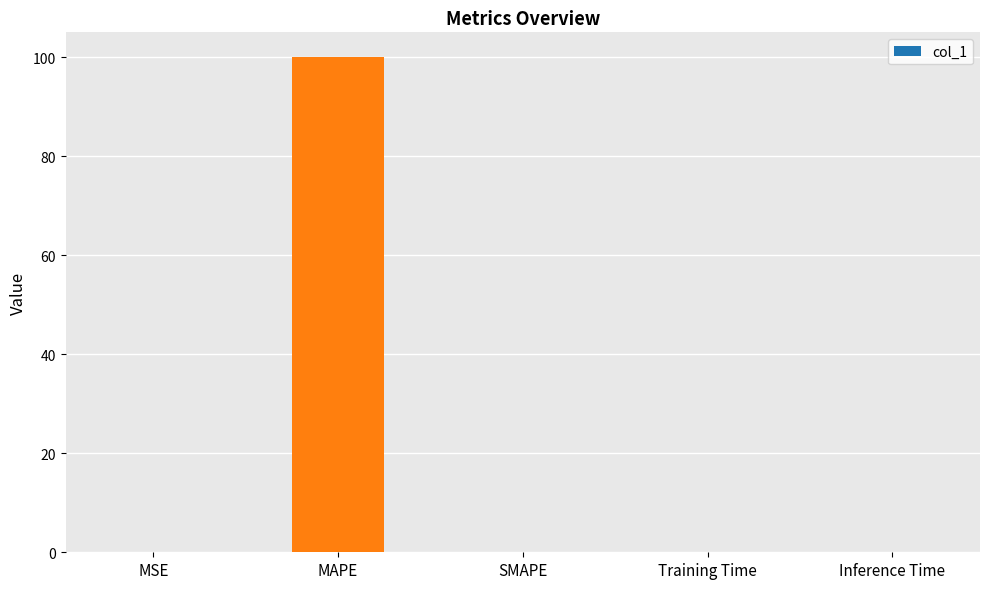

What is the maximum value shown in the chart?

100.0